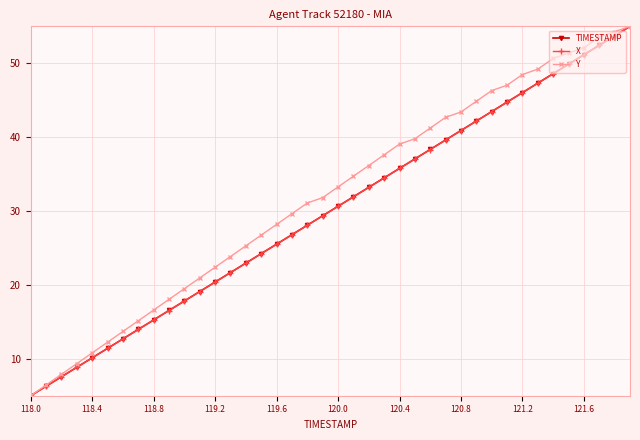

What is the maximum value for X?

55.0